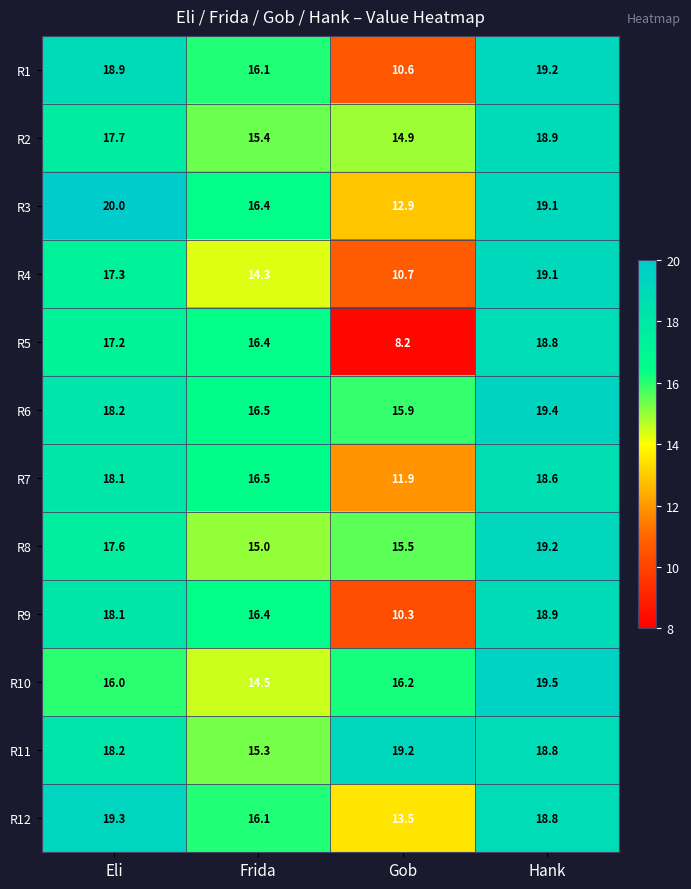

At which label is R11 closest to 17?

Eli